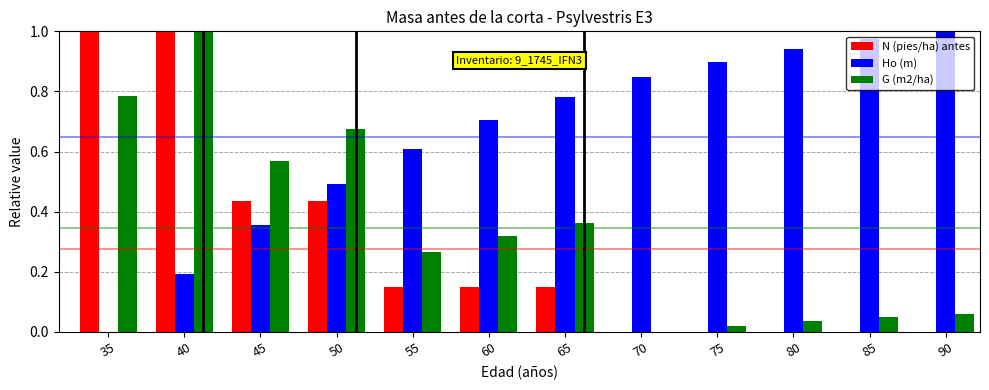

How many positive values does the G (m2/ha) series have?

11